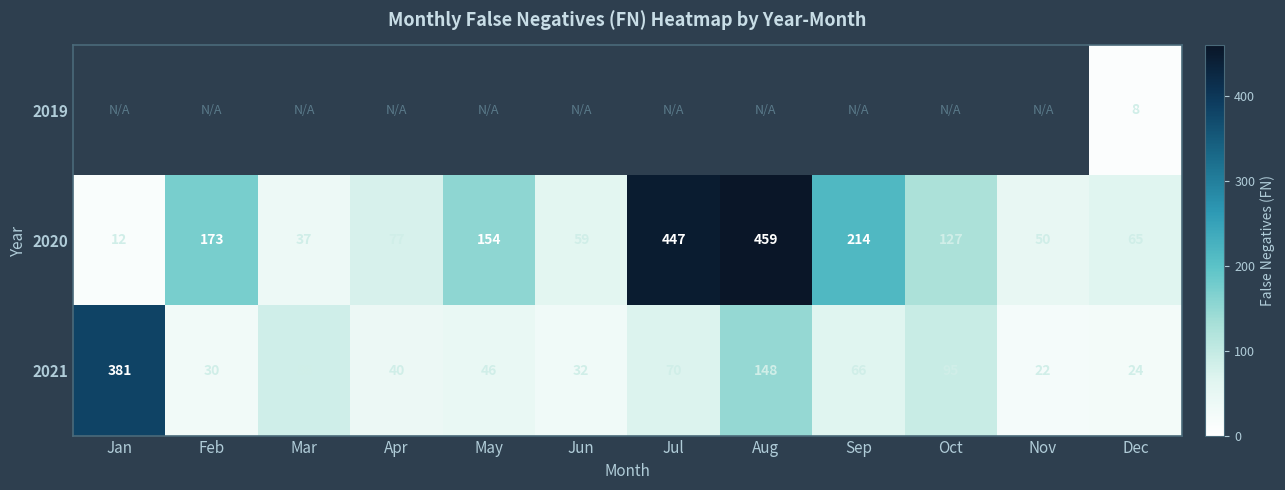

What is the maximum value for 2021?

381